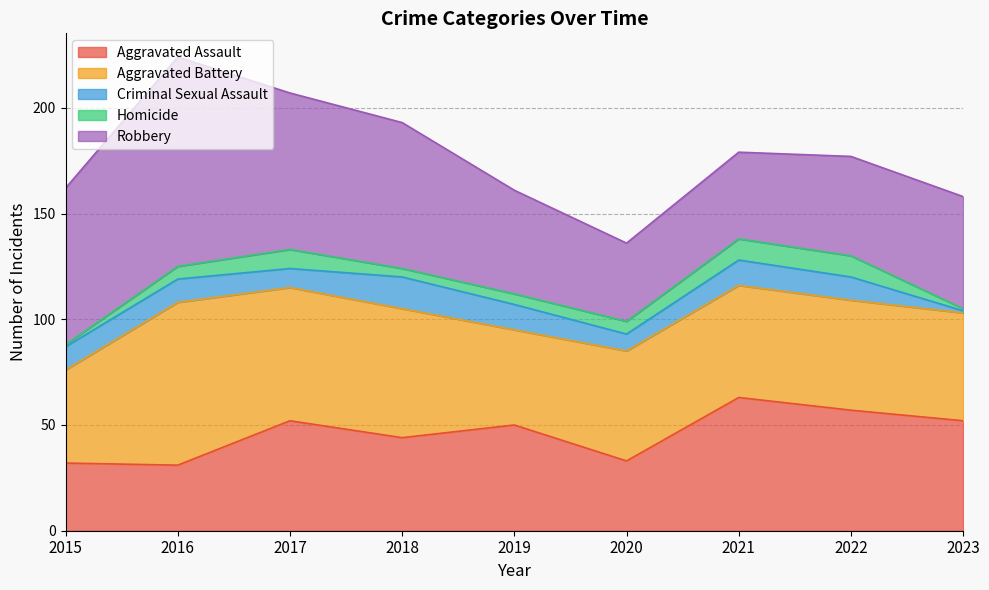

Reading left to right, transcribe all the data shown in this chart.

Aggravated Assault: 32	31	52	44	50	33	63	57	52
Aggravated Battery: 44	77	63	61	45	52	53	52	51
Criminal Sexual Assault: 11	11	9	15	12	8	12	11	1
Homicide: 1	6	9	4	5	6	10	10	1
Robbery: 74	99	74	69	49	37	41	47	53